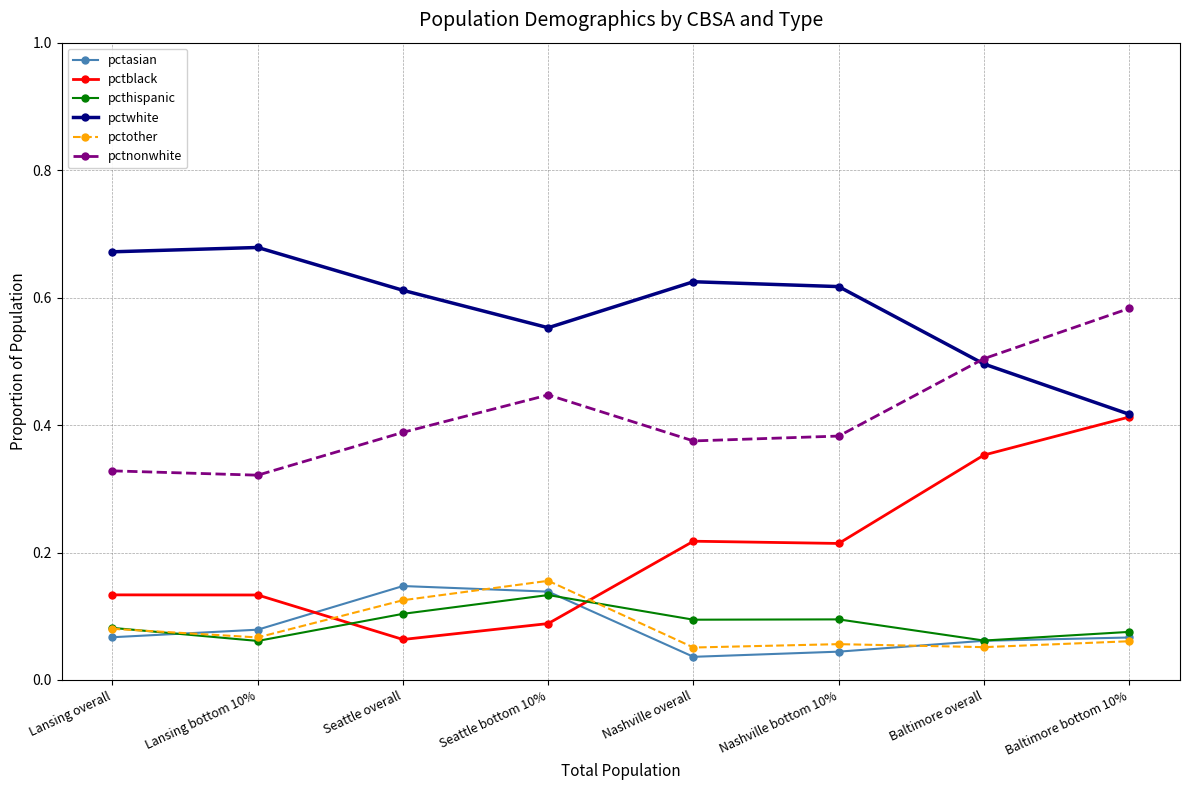

What is the total value across all series at Seattle bottom 10%?

1.5